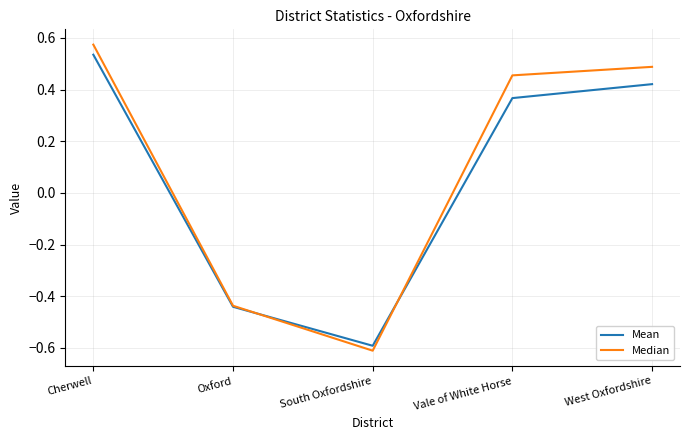

In Mean, how many points are lower than both neighbors (excluding endpoints)?

1